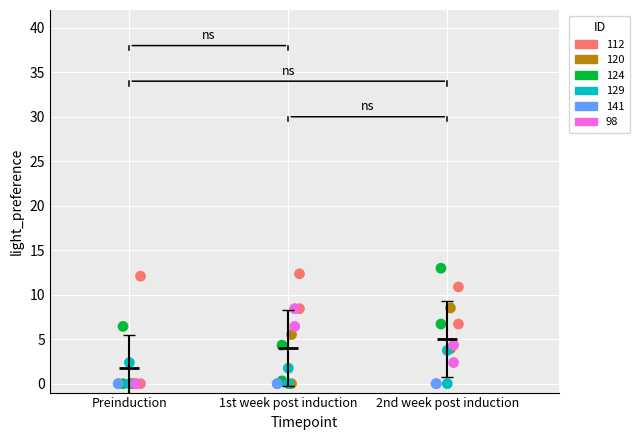

What are all the series names shown in the legend?

112, 120, 124, 129, 141, 98